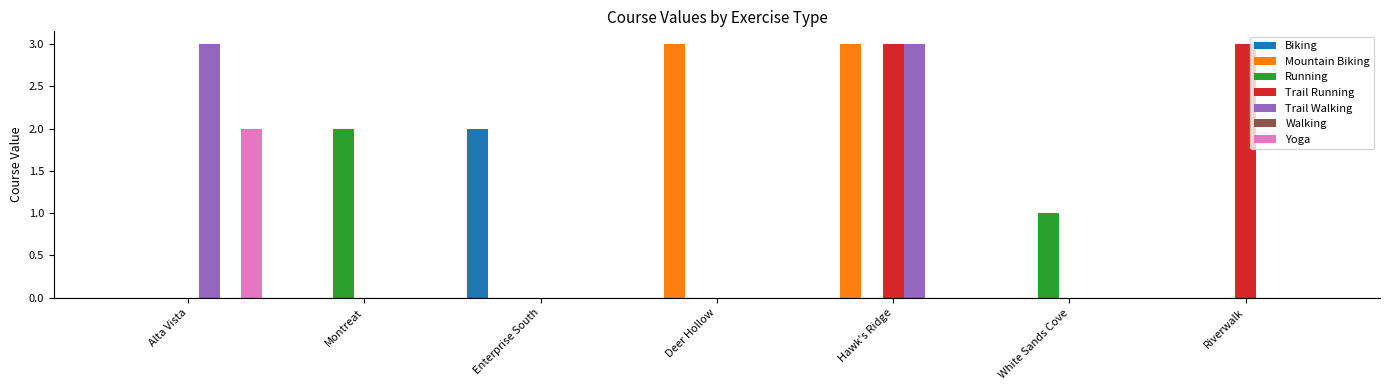

Reading left to right, transcribe all the data shown in this chart.

Biking: 0	0	2	0	0	0	0
Mountain Biking: 0	0	0	3	3	0	0
Running: 0	2	0	0	0	1	0
Trail Running: 0	0	0	0	3	0	3
Trail Walking: 3	0	0	0	3	0	0
Yoga: 2	0	0	0	0	0	0